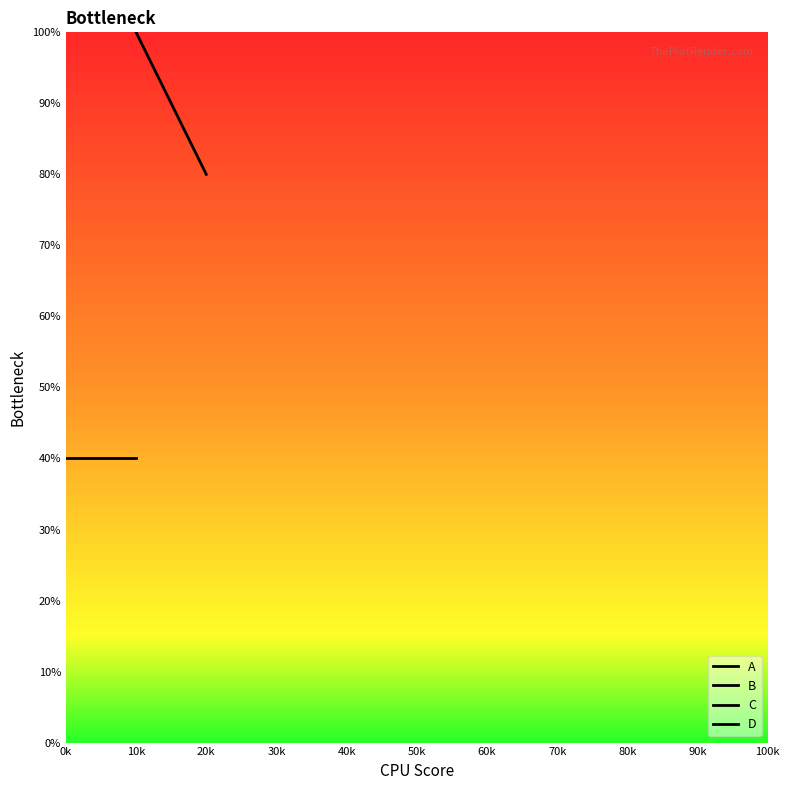

What is the minimum value for D?

20